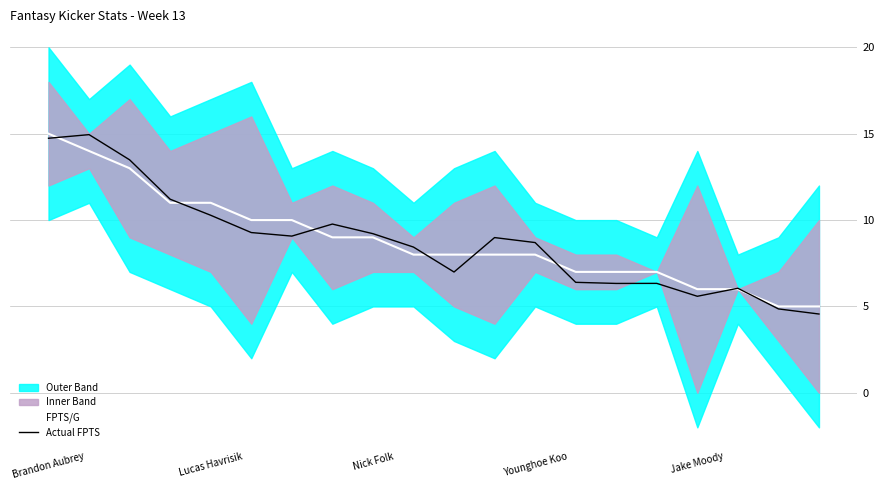

What is the difference between the maximum and second lowest values in the FPTS/G series?

10.0